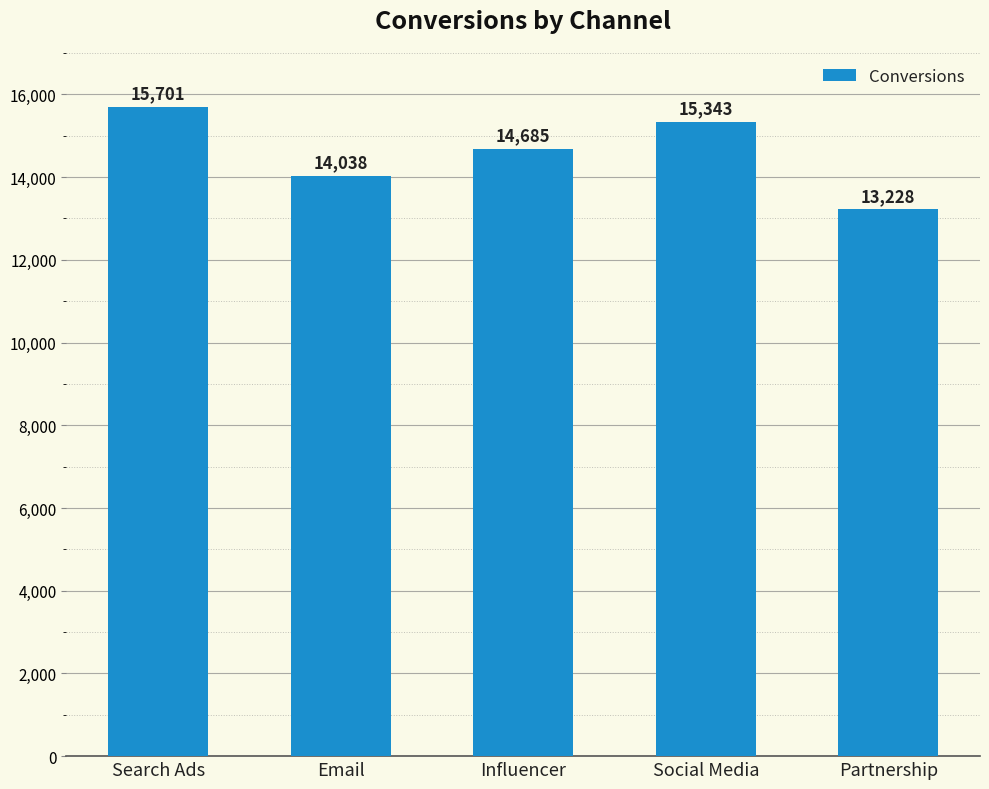

What is the maximum value shown in the chart?

15701.0